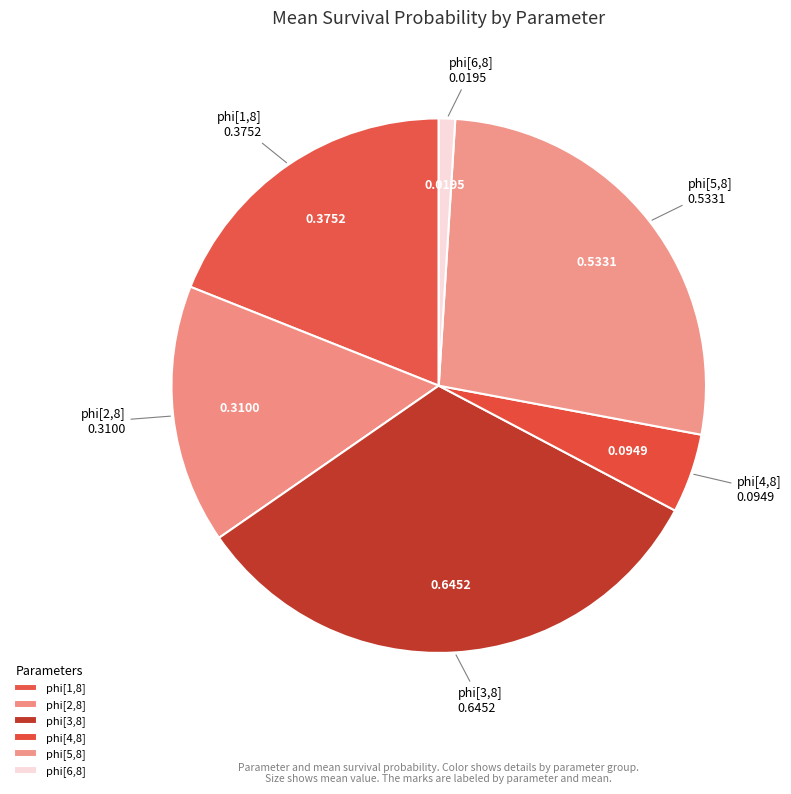

Rank the categories by value from lowest to highest.

phi[6,8], phi[4,8], phi[2,8], phi[1,8], phi[5,8], phi[3,8]